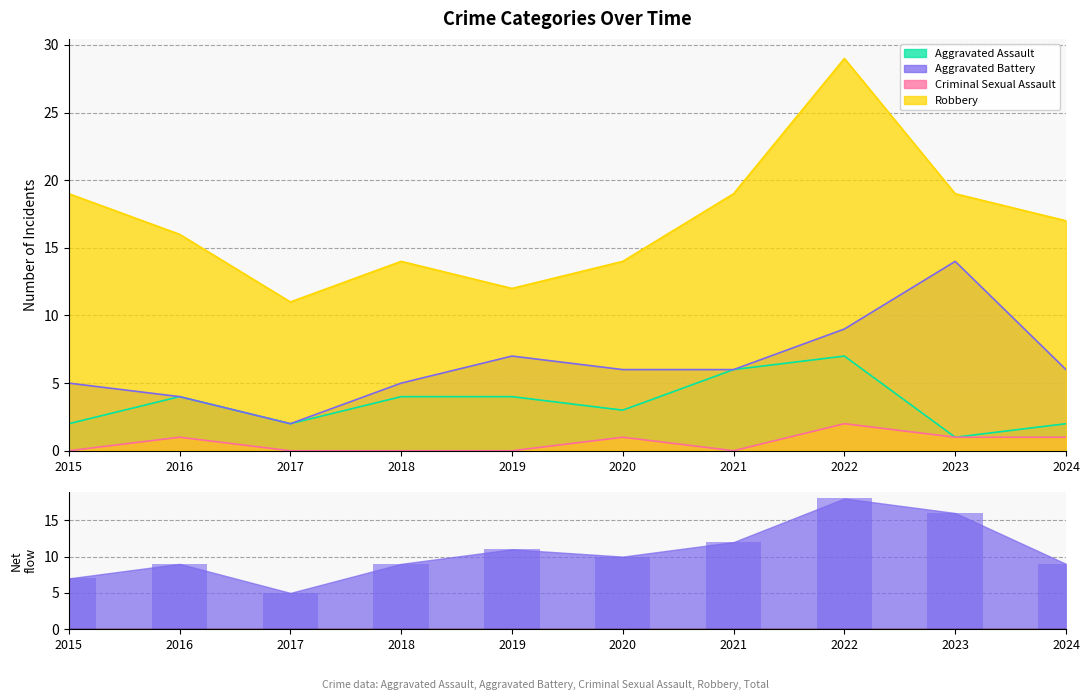

What is the difference between the second highest and minimum values?

11